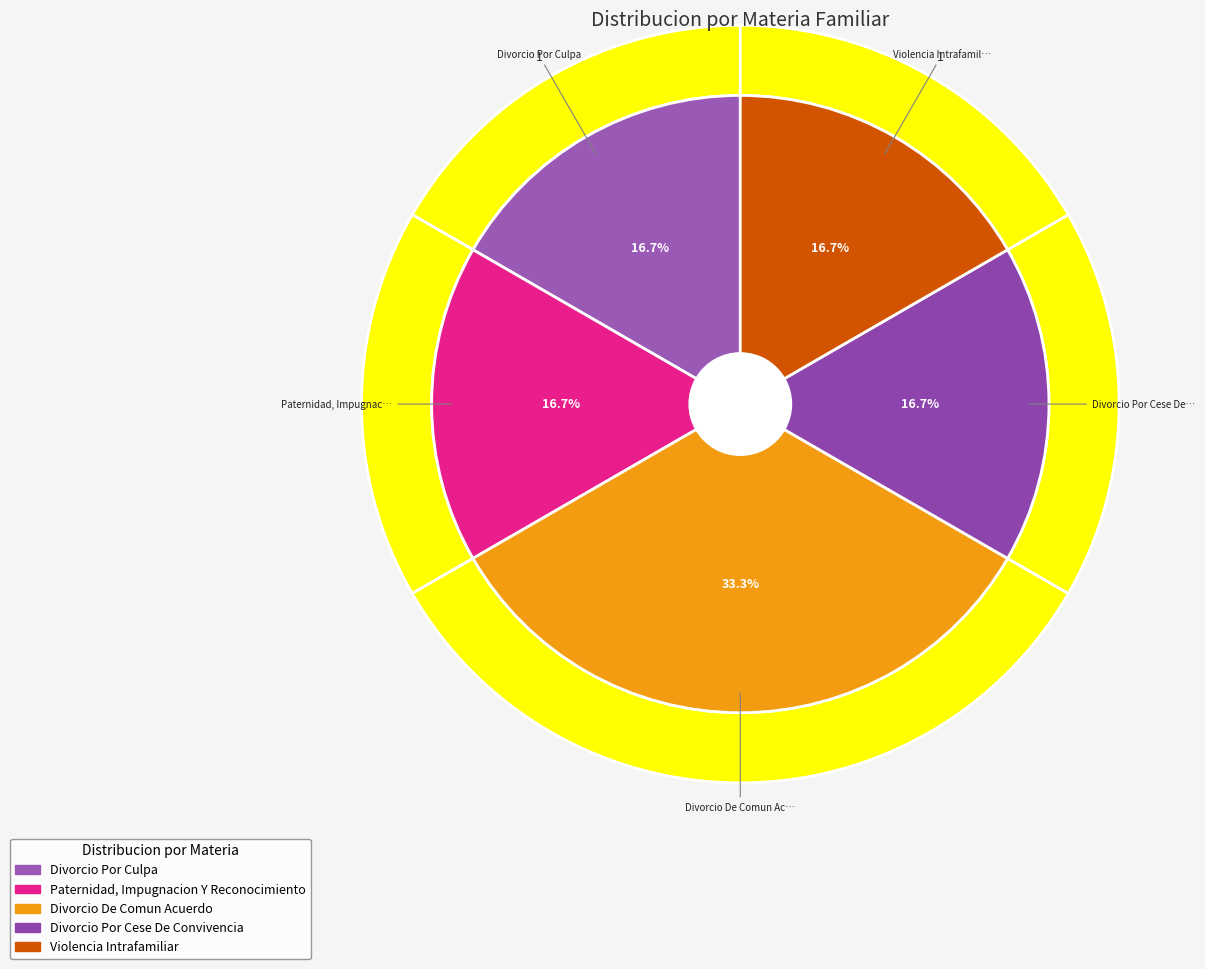

How much of the chart is everything except Divorcio Por Cese De Convivencia?

83.3%